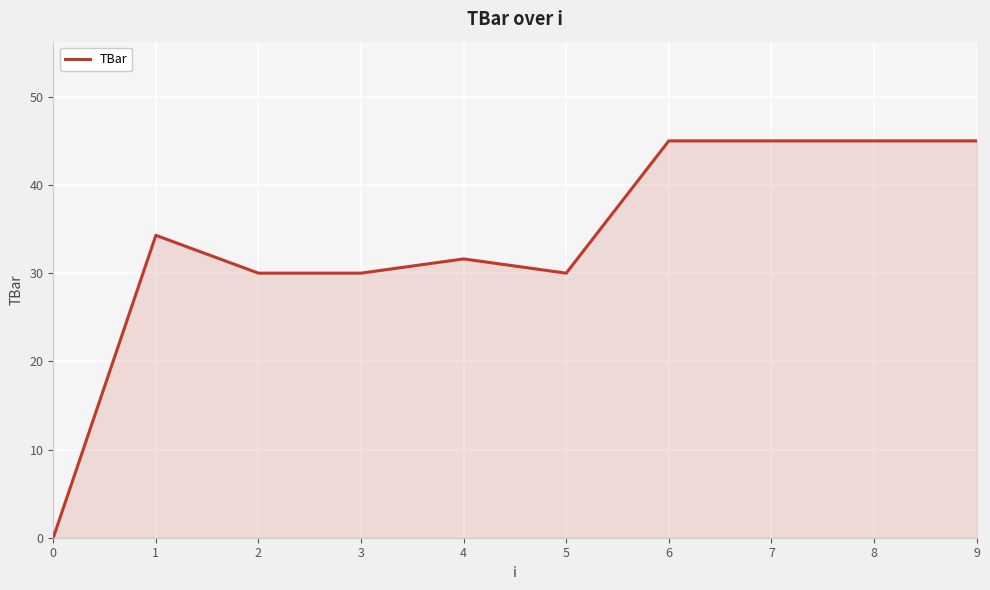

What is the ratio of the value at 5 to the value at 3?

1.0